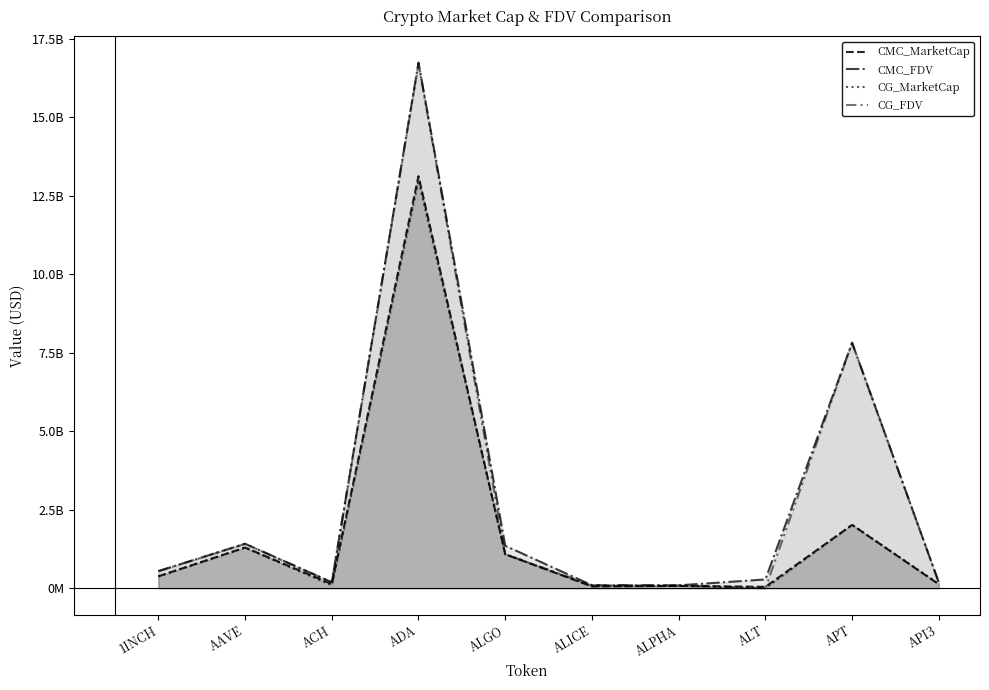

At which label does CMC_FDV first exceed 544961958?

1INCH